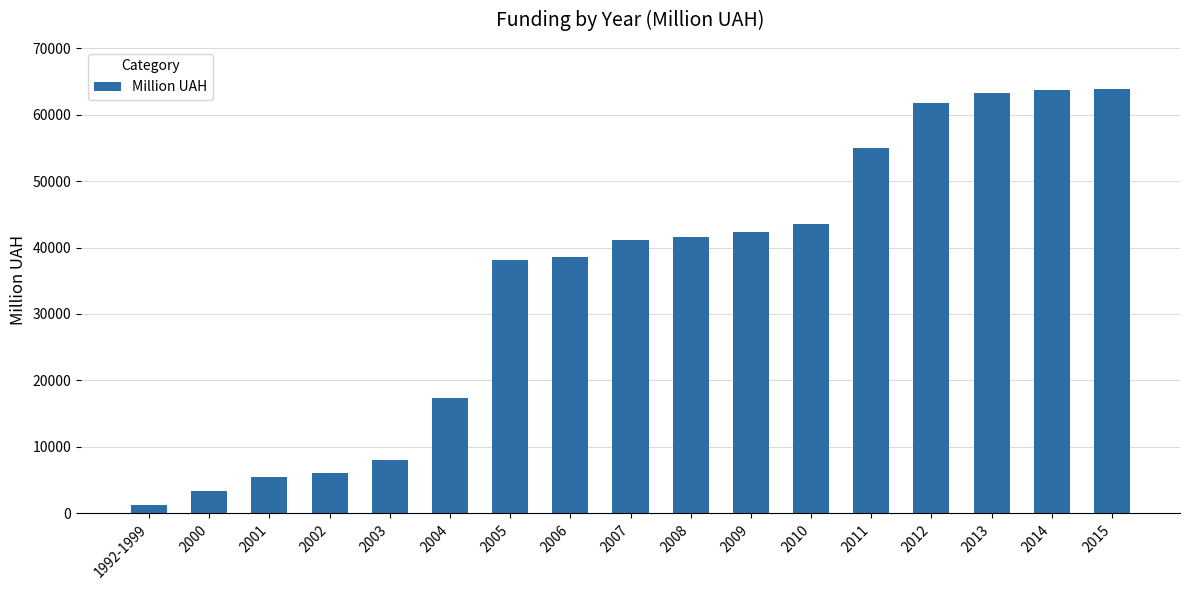

What is the sum of all values?

594020.3